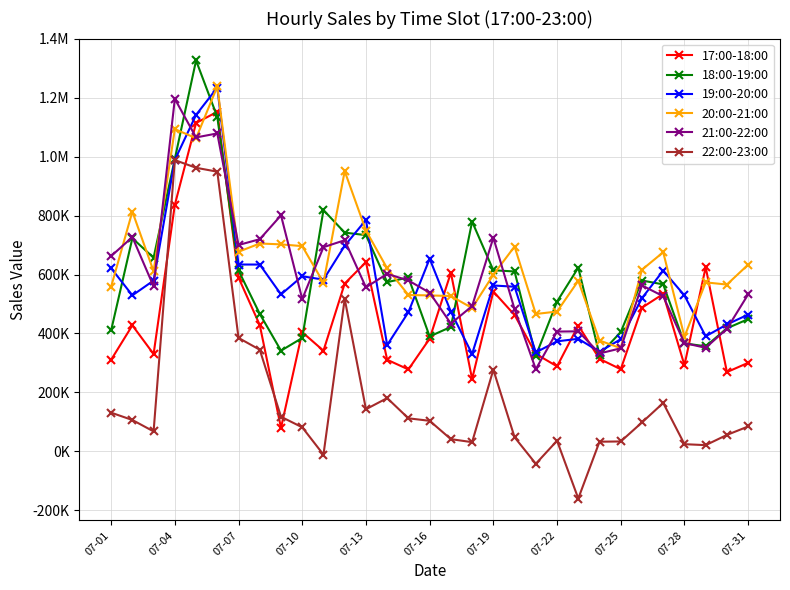

Which category has the lowest value in the 20:00-21:00 series?

07-25